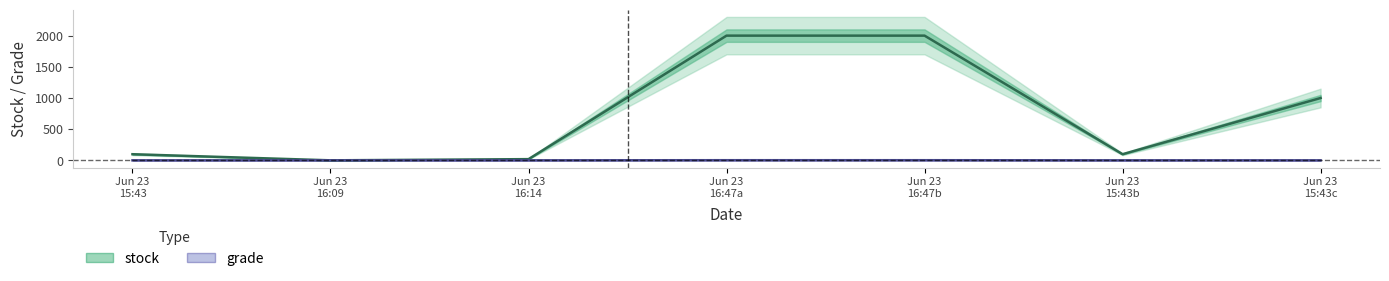

True or false: grade has a value of 1 at Jun 23 16:47a.

False